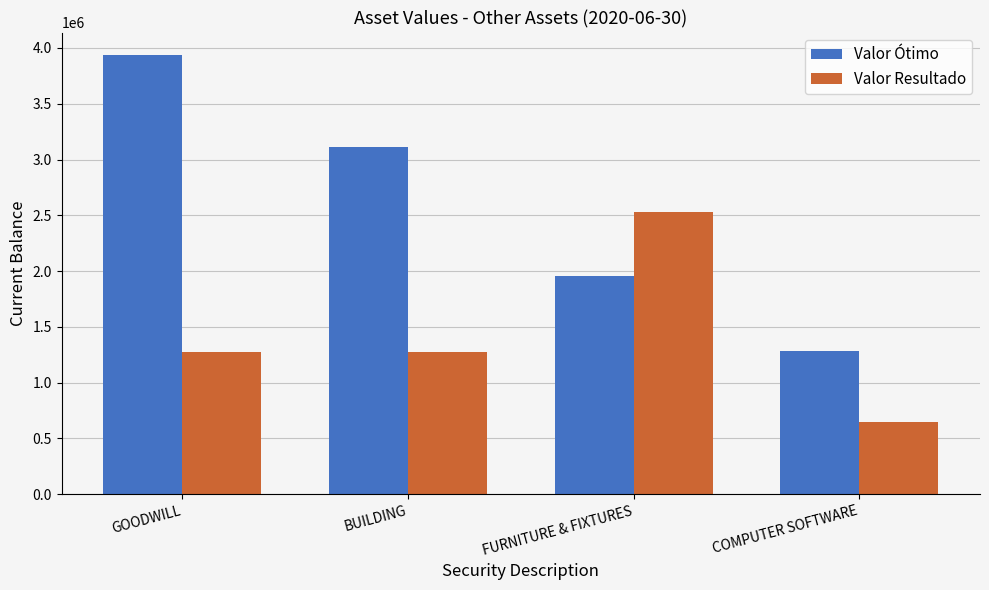

What is the difference between the Valor Ótimo values at GOODWILL and FURNITURE & FIXTURES?

1985450.1